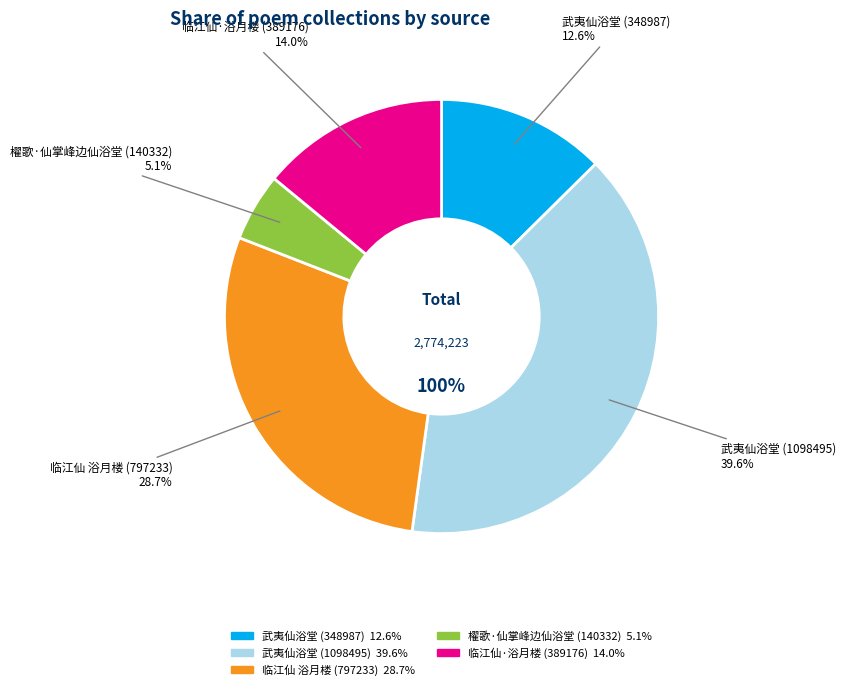

What is the largest slice in the pie chart?

武夷仙浴堂 (1098495)